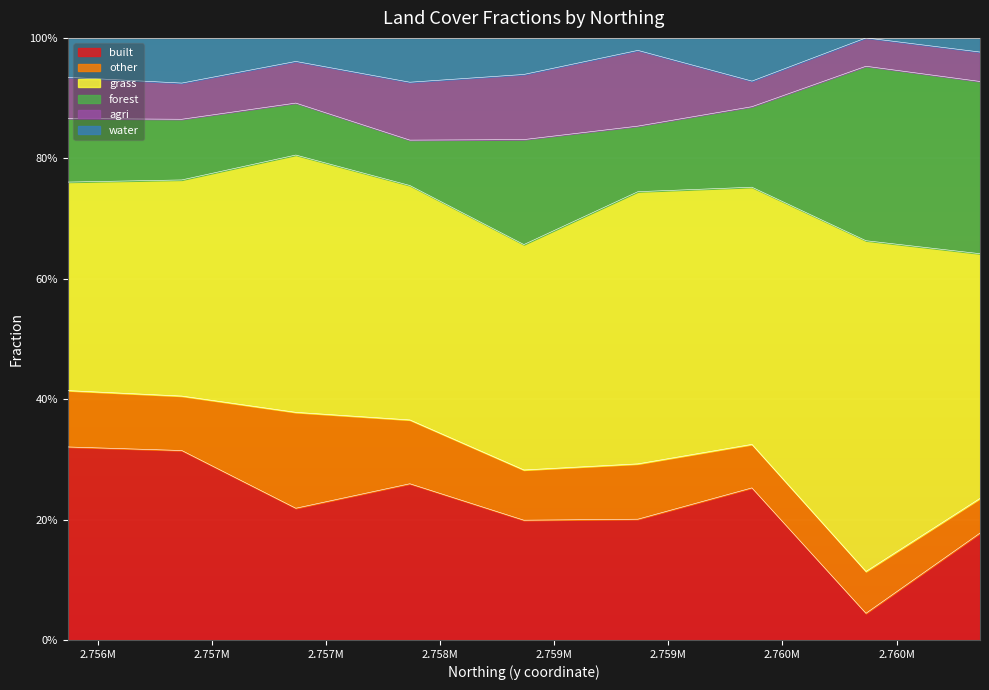

Where is built nearest to the value 0?

2759866.126422